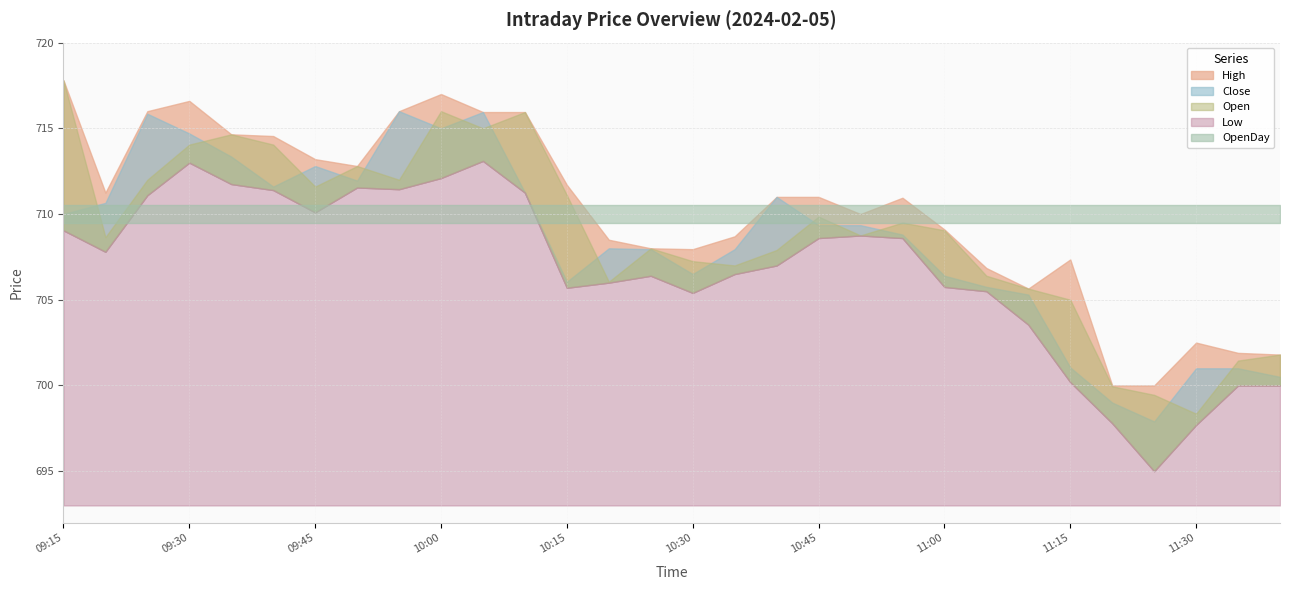

What is the minimum value for Close?

697.9